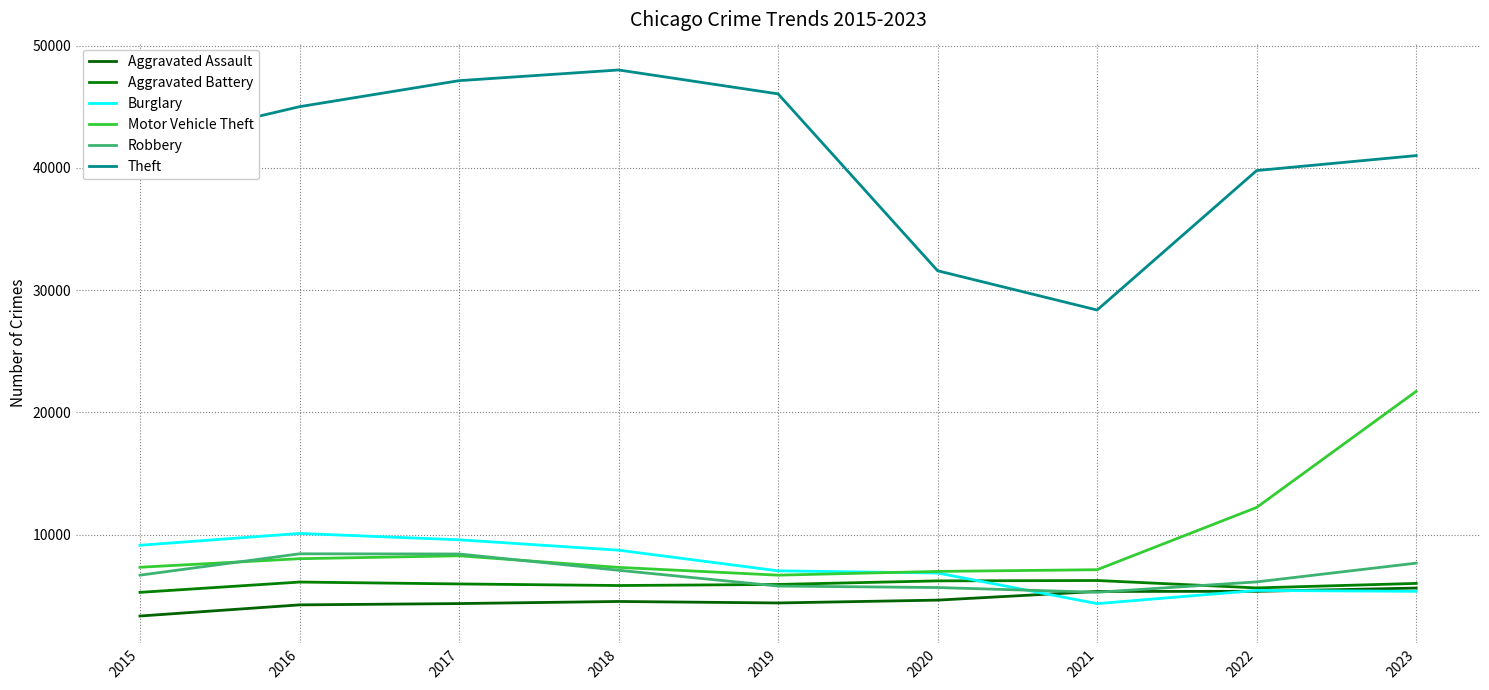

Does the chart display data point markers on the line(s)?

No